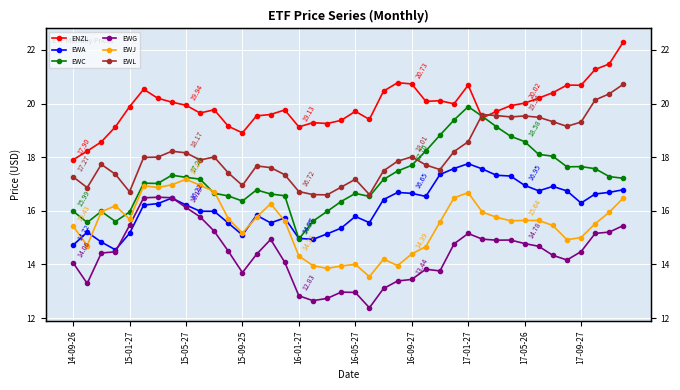

What is the sum of the EWG values at 29 and 23?

28.3